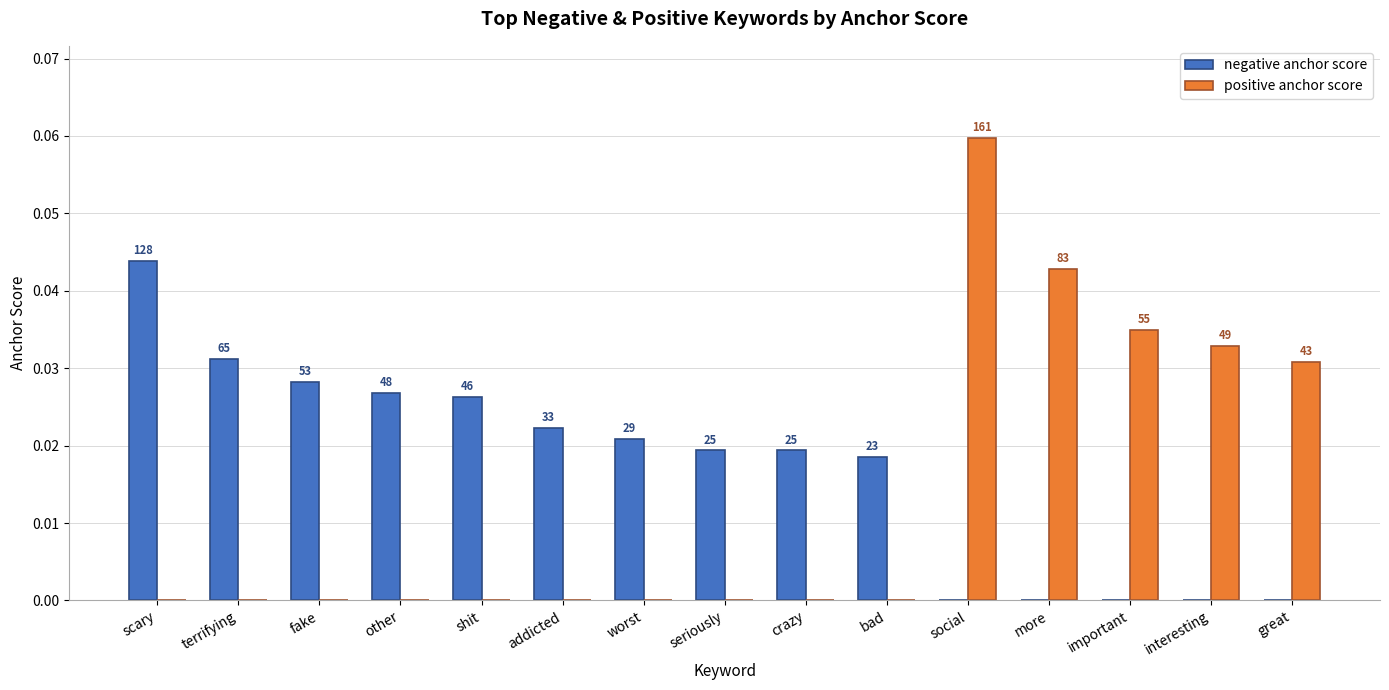

At which label is negative anchor score closest to 0?

social